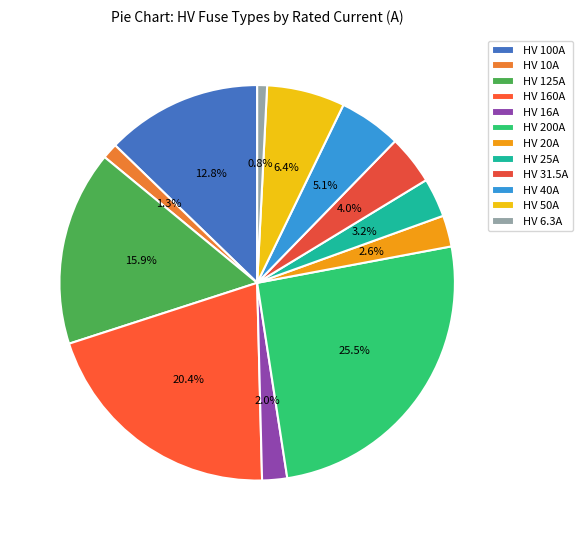

Rank the categories by value from highest to lowest.

HV 200A, HV 160A, HV 125A, HV 100A, HV 50A, HV 40A, HV 31.5A, HV 25A, HV 20A, HV 16A, HV 10A, HV 6.3A